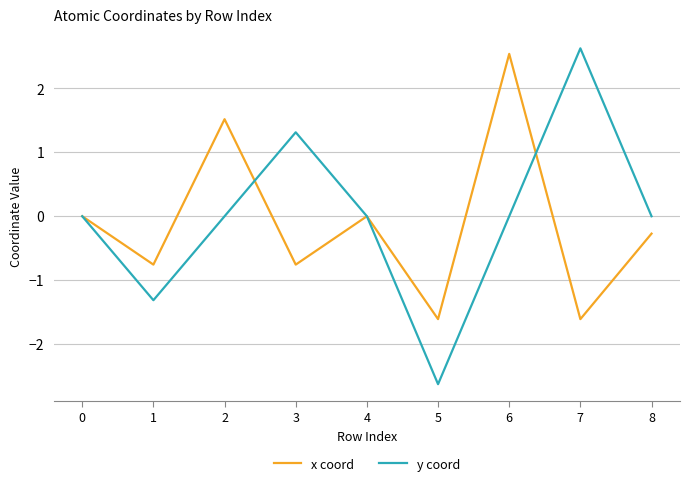

What is the minimum value shown in the chart?

-2.6